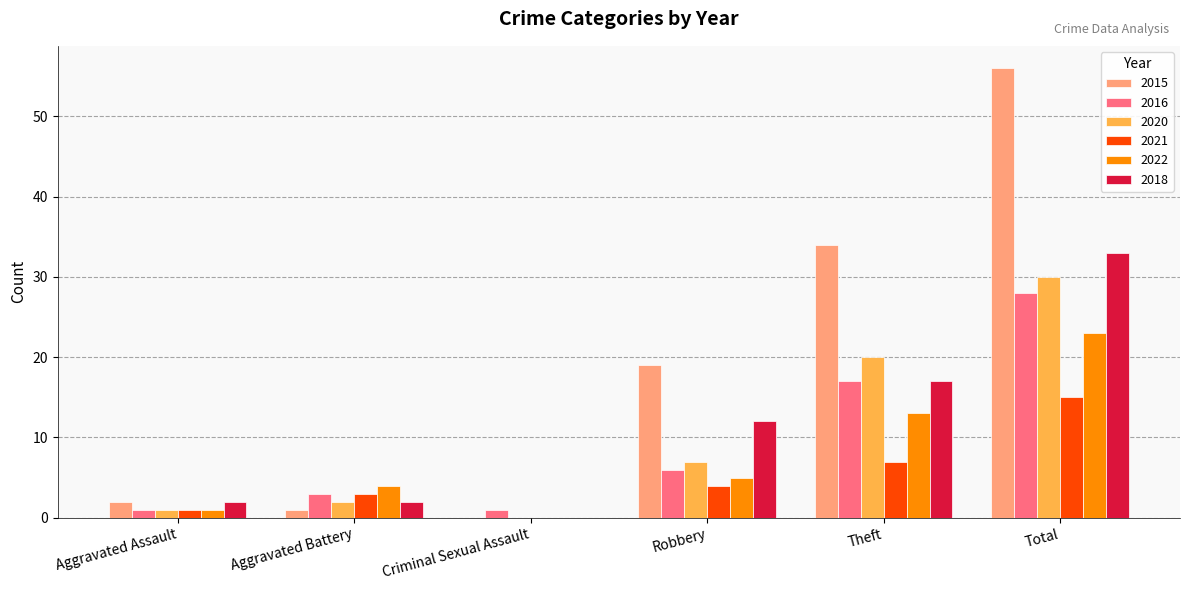

Reading right to left, transcribe all the data shown in this chart.

2015: 56	34	19	0	1	2
2016: 28	17	6	1	3	1
2020: 30	20	7	0	2	1
2021: 15	7	4	0	3	1
2022: 23	13	5	0	4	1
2018: 33	17	12	0	2	2